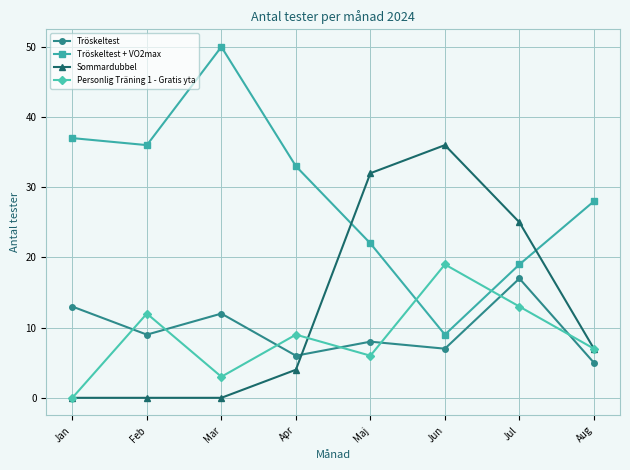

At Feb, list the series in order from largest to smallest.

Tröskeltest + VO2max, Personlig Träning 1 - Gratis yta, Tröskeltest, Sommardubbel